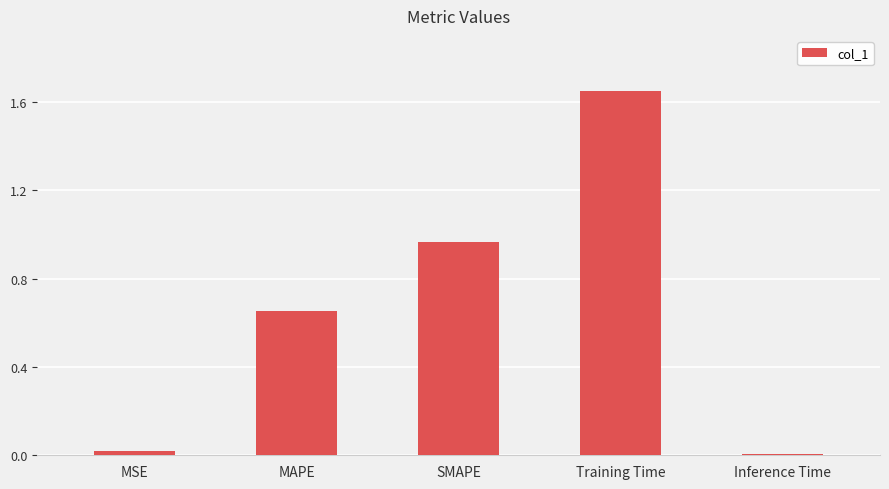

Are the bars horizontal?

No